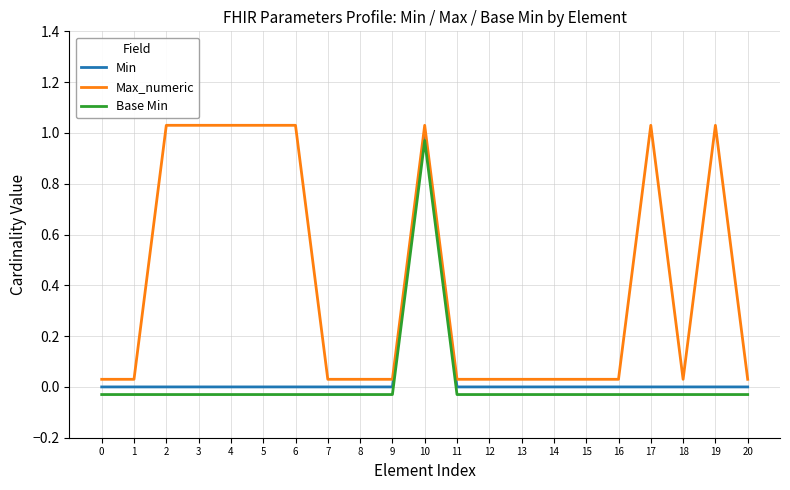

The Base Min series shows -0.0 at 0. True or false?

True